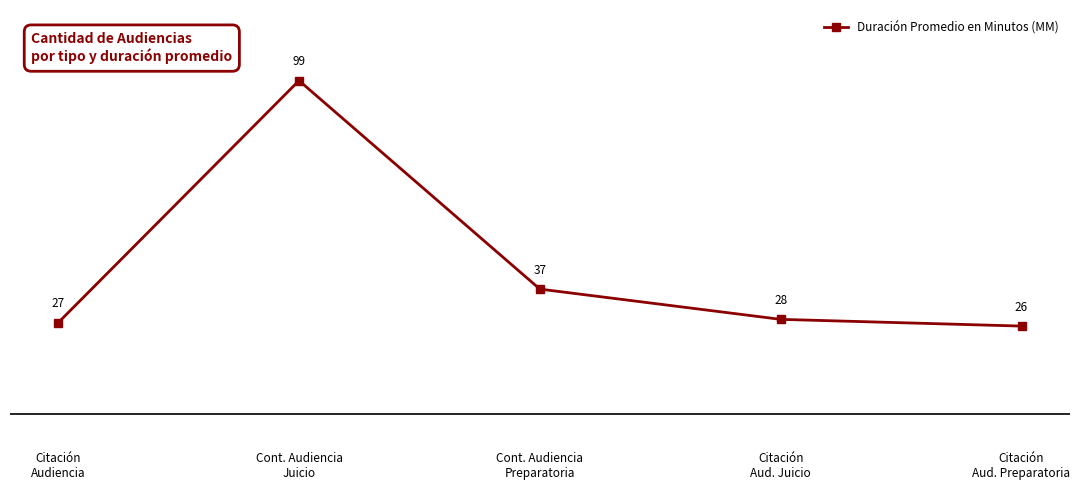

The value at Citación
Aud. Preparatoria is 26. True or false?

True